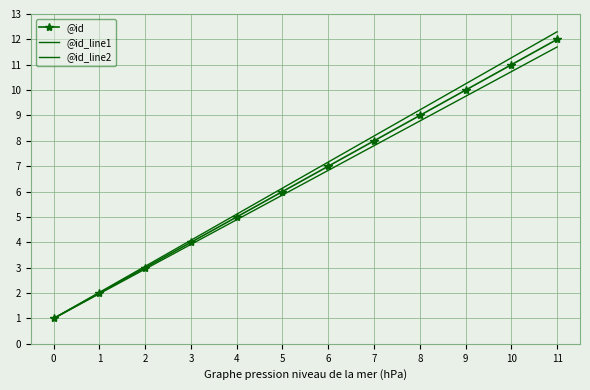

True or false: @id_line2 has more than 2 interior local peaks.

False